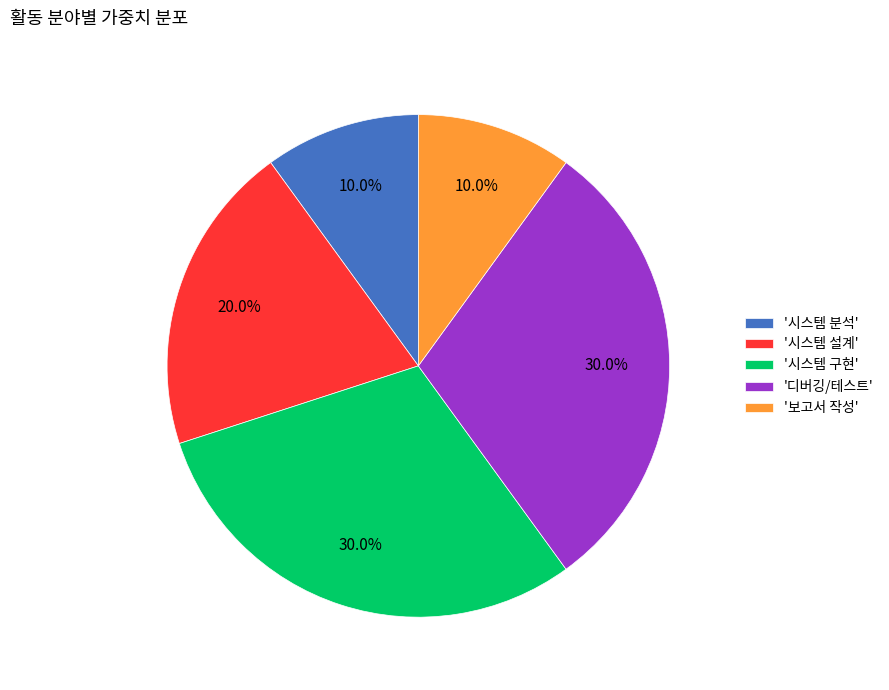

Does '시스템 설계' account for over 50% of the chart?

No